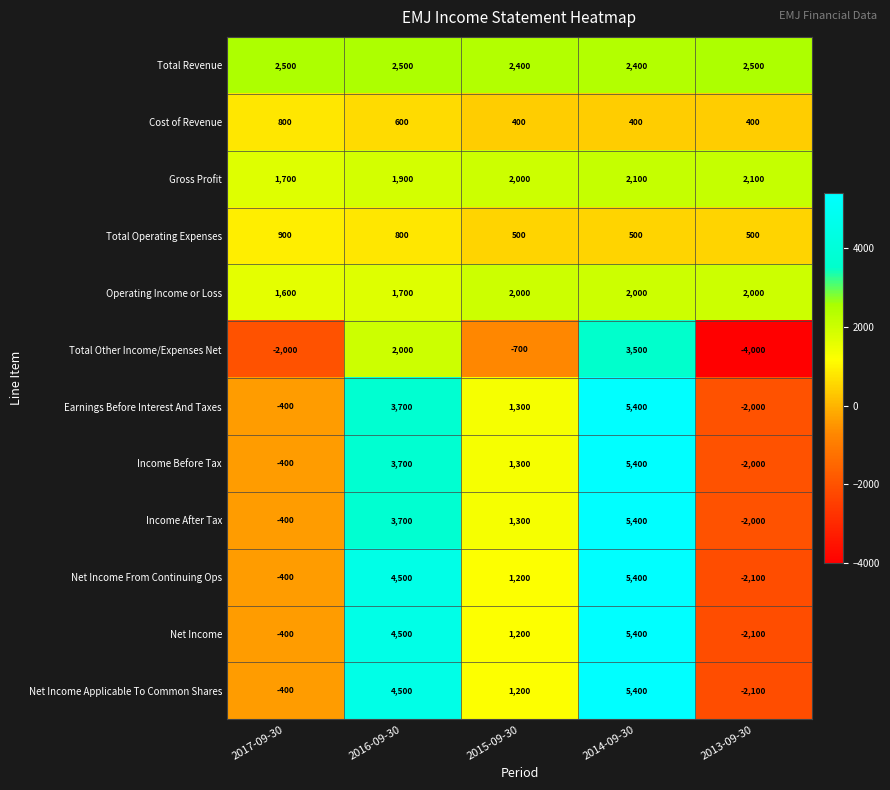

What value does the Total Revenue series have at 2016-09-30, to the nearest 50?

2500